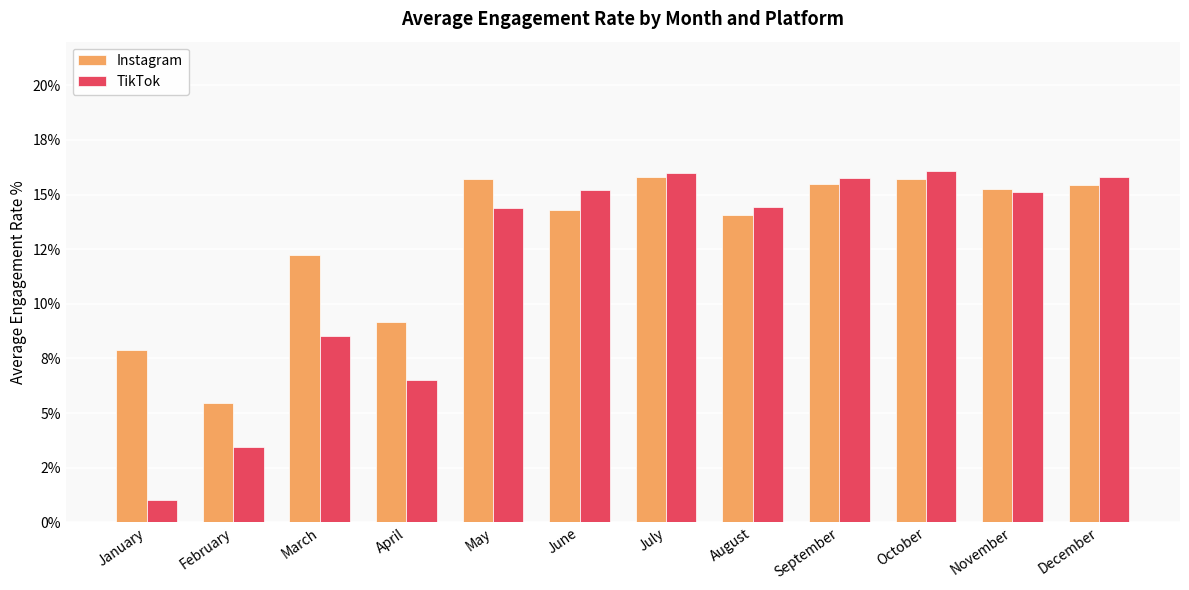

At which category is the sum across all series the highest?

July